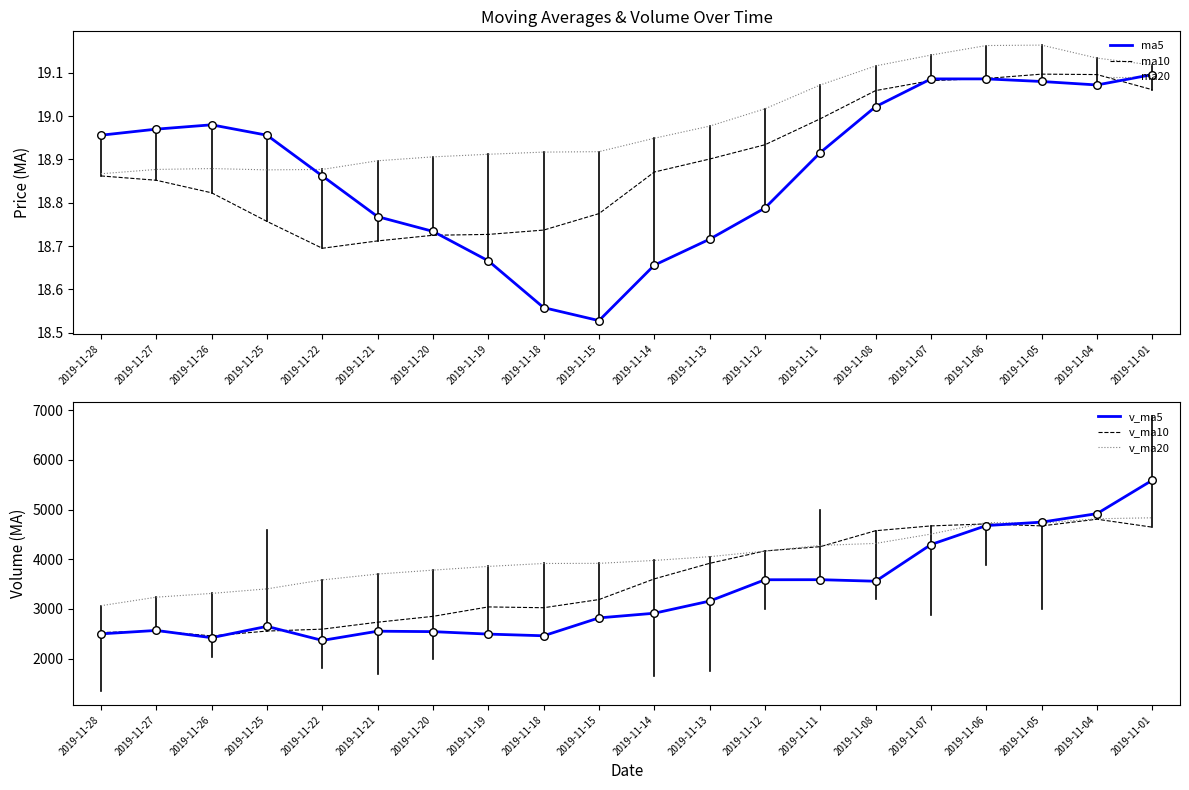

Which series has the largest Y range (max minus min)?

v_ma5